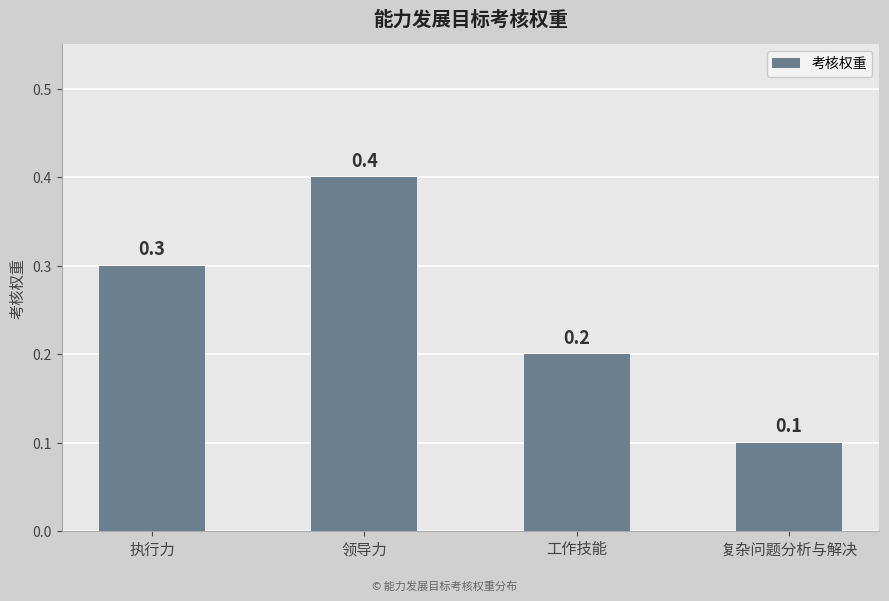

List the labels in order of value, smallest first.

复杂问题分析与解决, 工作技能, 执行力, 领导力